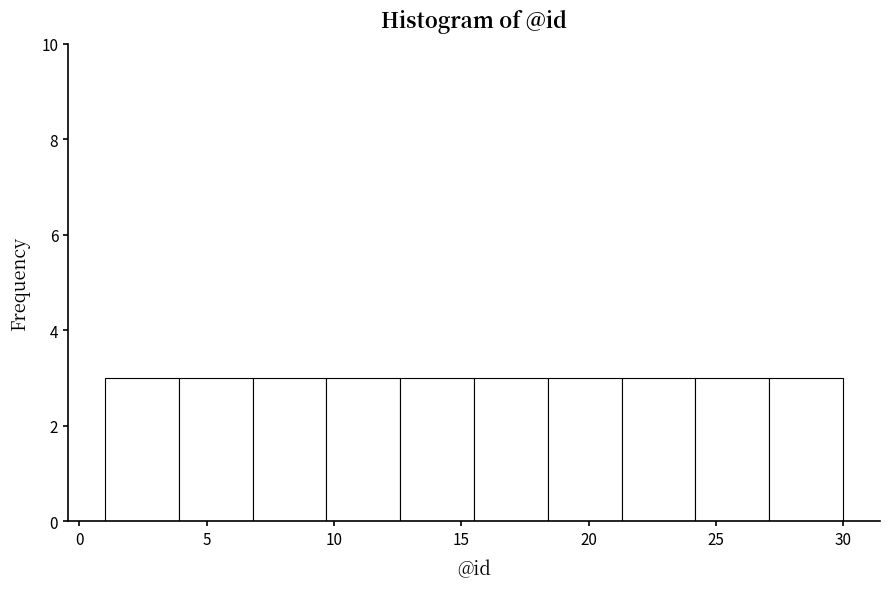

What is the height of the bar covering 1.0 to 3.9 on the x-axis? Neither the bar edges nor the heights are printed on the chart, so give them approximately, as read against the axes.

3